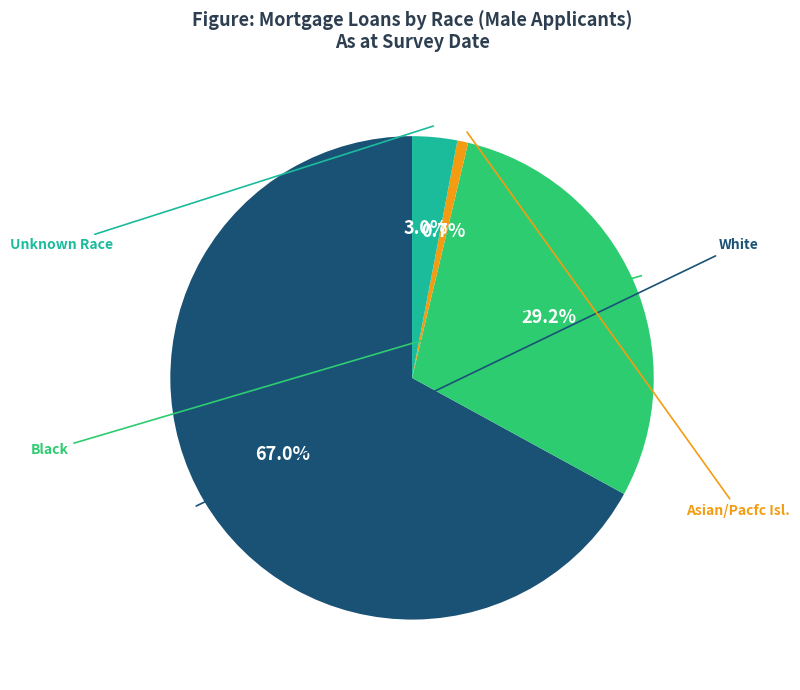

How many slices are in this pie chart?

4